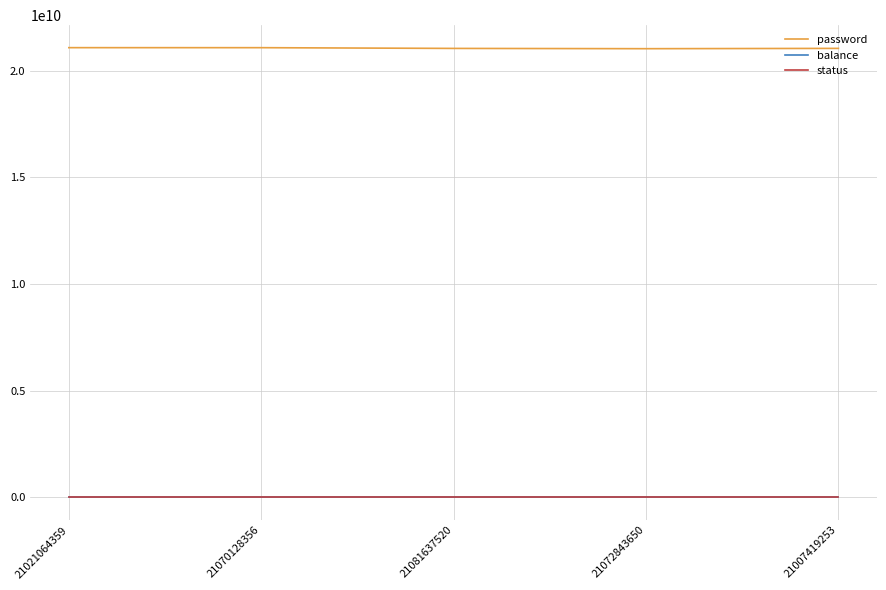

How many categories are shown in the chart?

5